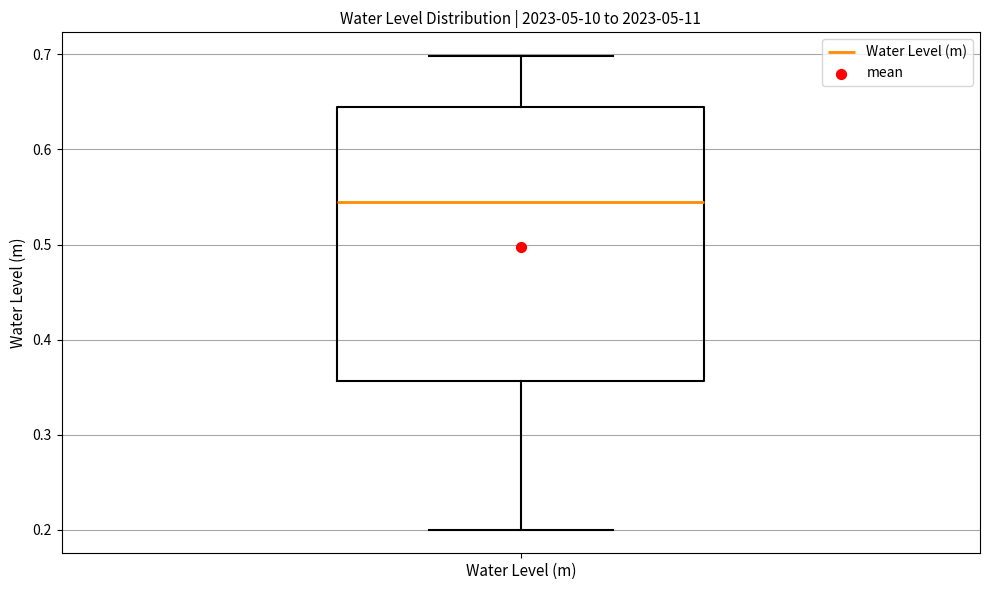

Transcribe this box plot: give where the median line is, the range the box spans, and where the two whiskers end, as read against the y-axis. The values are not printed on the chart, so give them approximately, as read against the axis.

median 0.54, box 0.36 to 0.64, whiskers 0.20 to 0.70